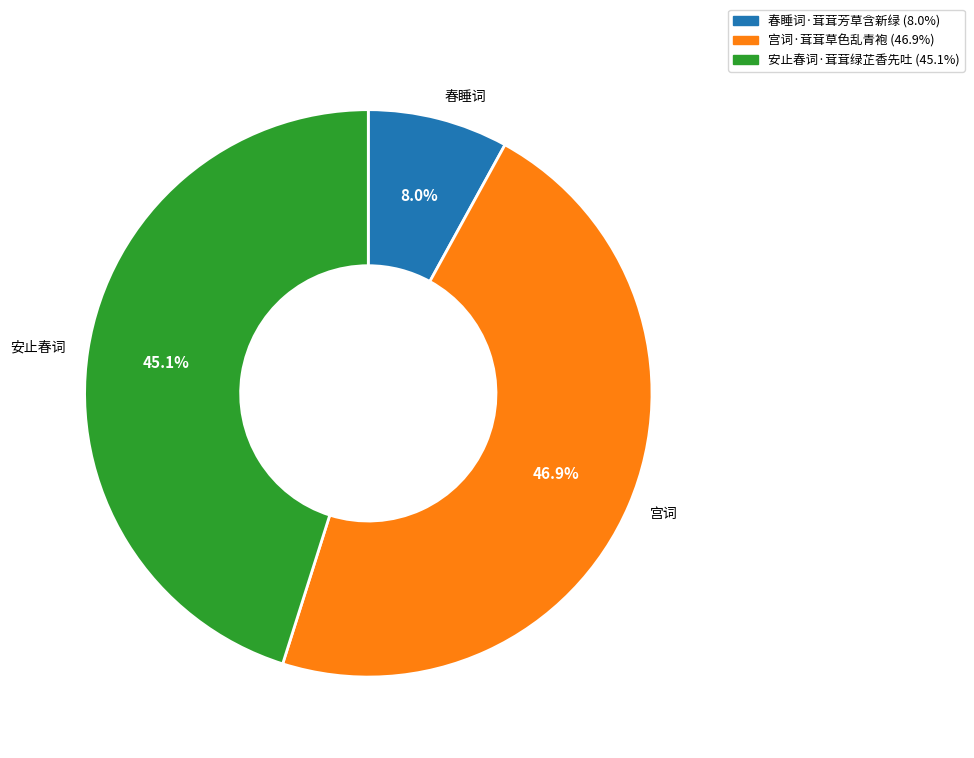

Is there any slice that represents more than half of the pie?

No